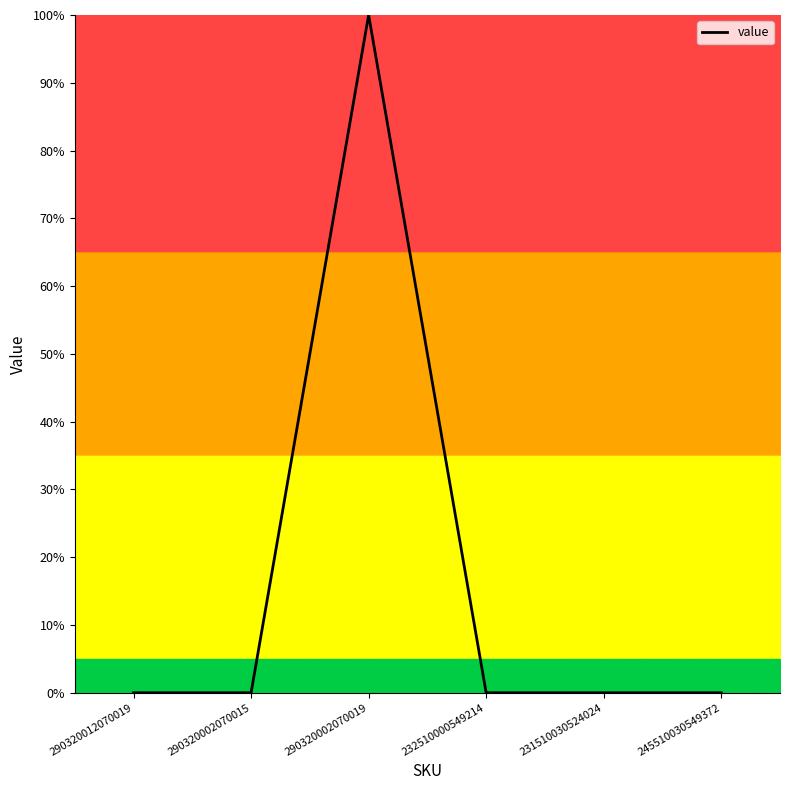

True or false: the data shows 0 at 232510000549214.

True